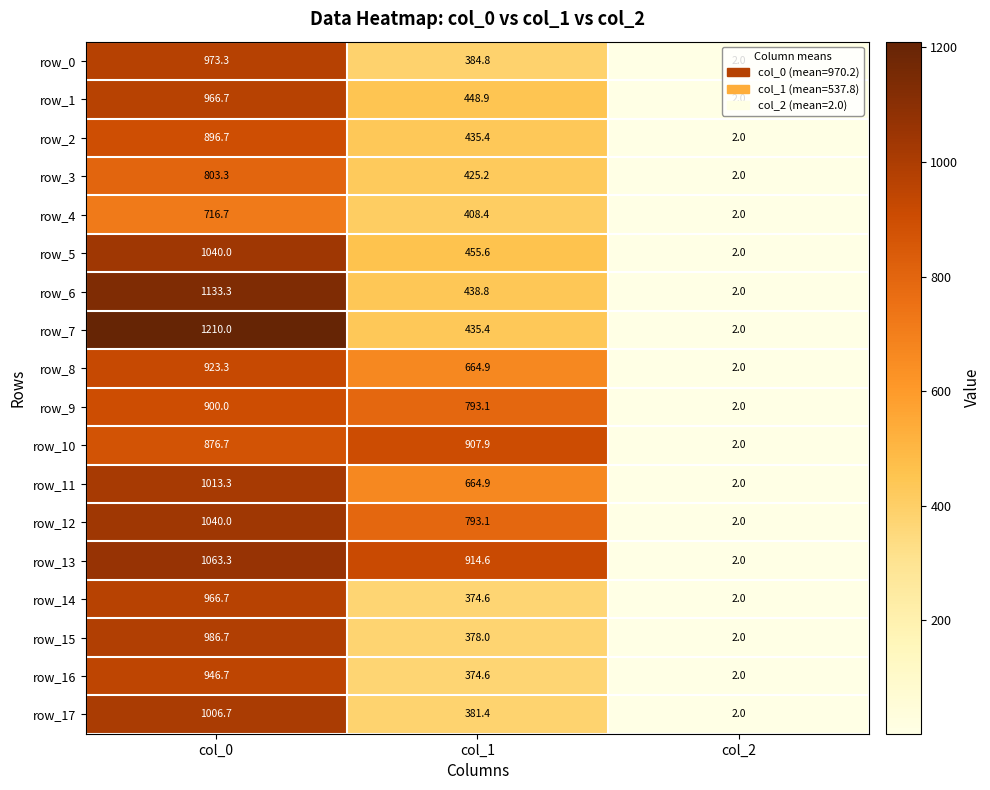

What is the maximum value shown in the chart?

1210.0